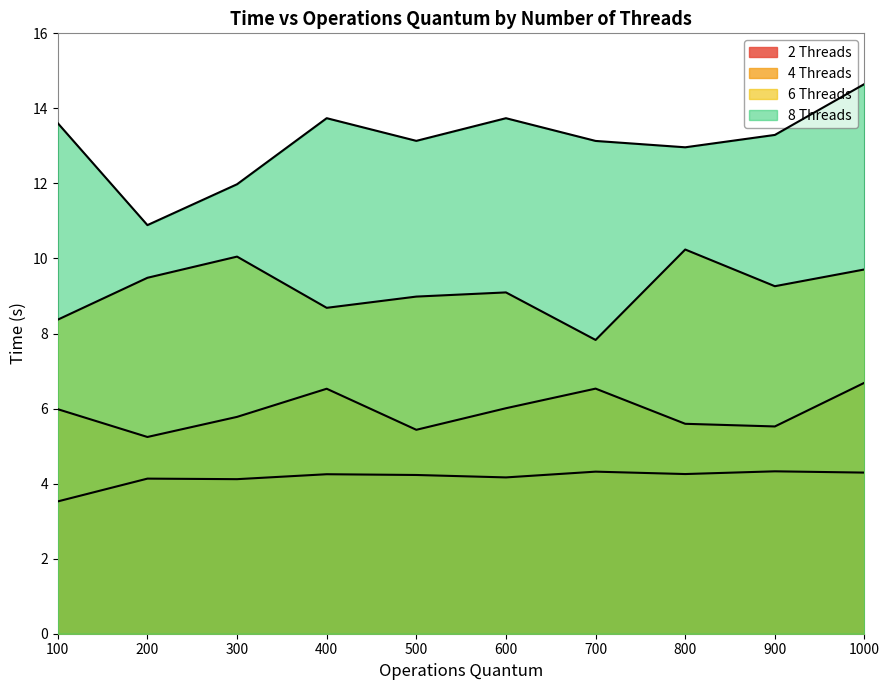

True or false: 2 Threads and 8 Threads intersect in this chart.

False